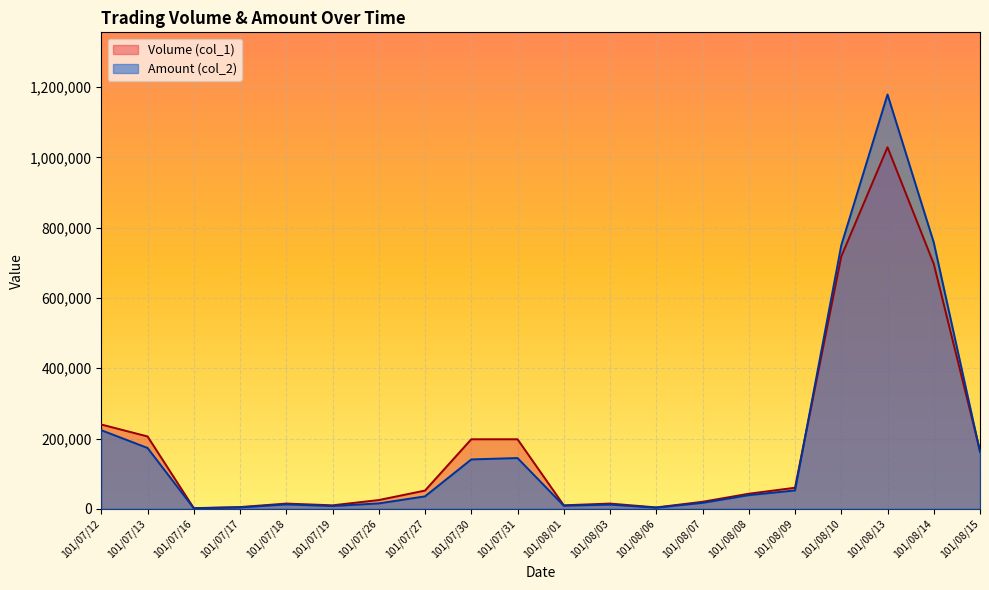

Rank the series at 101/08/14 from lowest to highest value.

Volume (col_1), Amount (col_2)